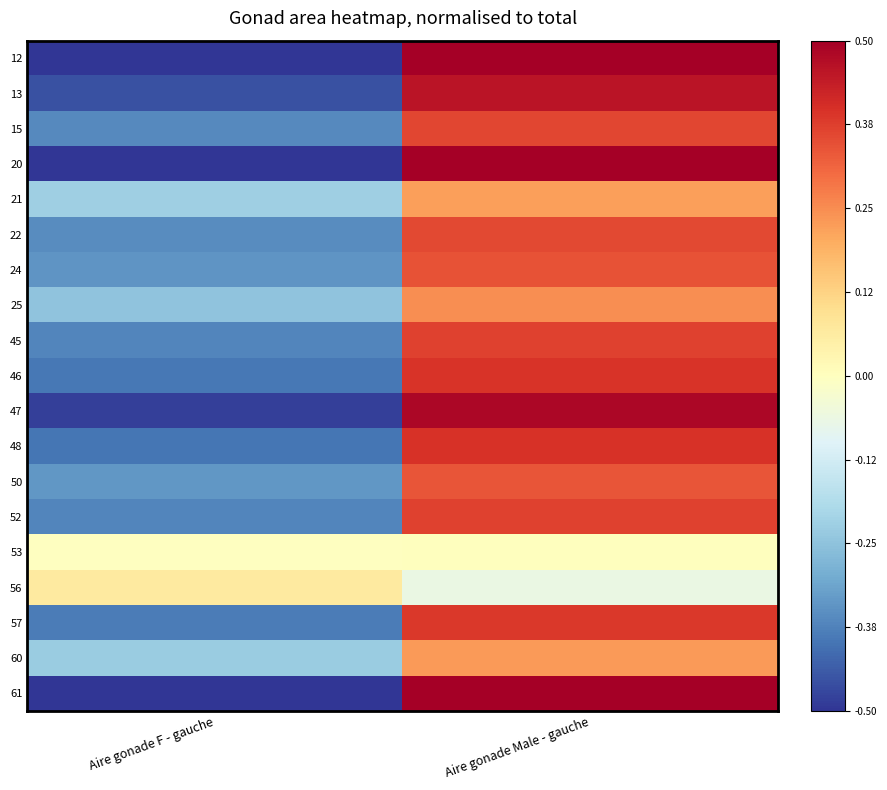

Rank the series by their maximum value, from highest to lowest.

12, 20, 61, 47, 13, 48, 46, 57, 45, 52, 15, 22, 24, 50, 25, 60, 21, 56, 53